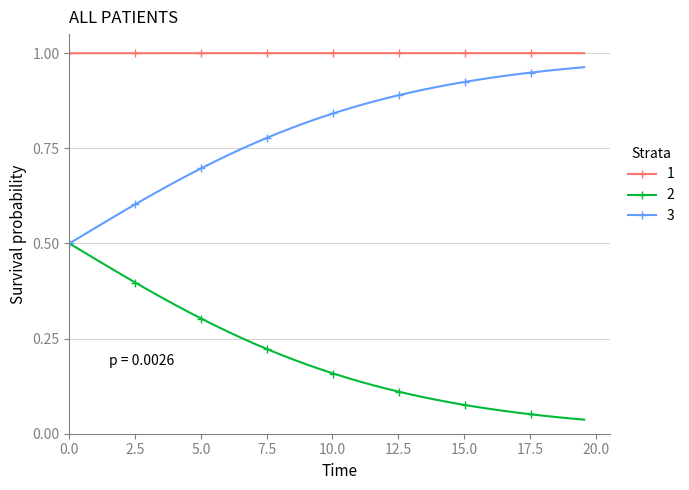

At how many categories does at least one series exceed 0?

40